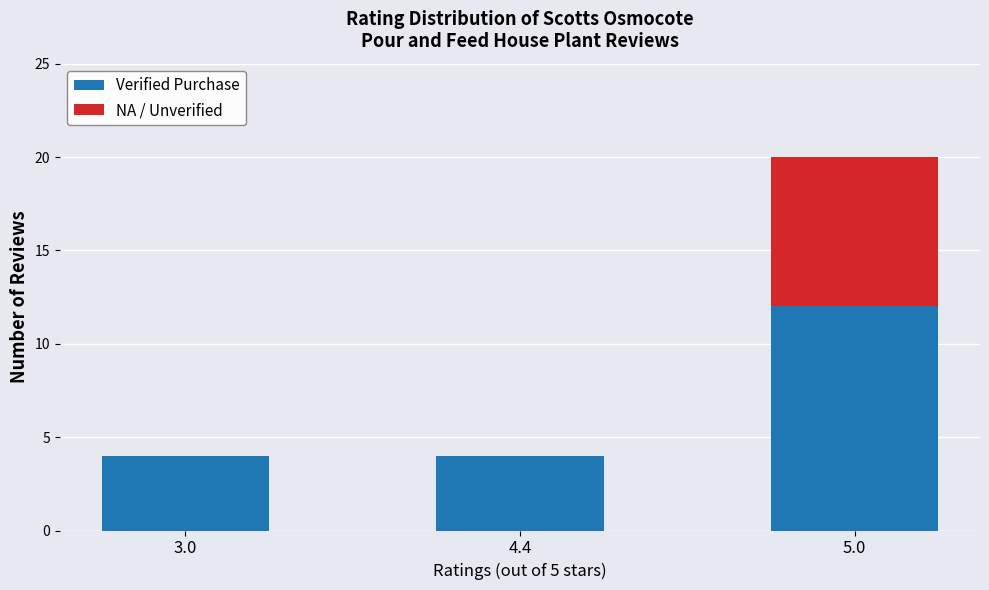

Reading right to left, what are the values for Verified Purchase?

5.0=12	4.4=4	3.0=4